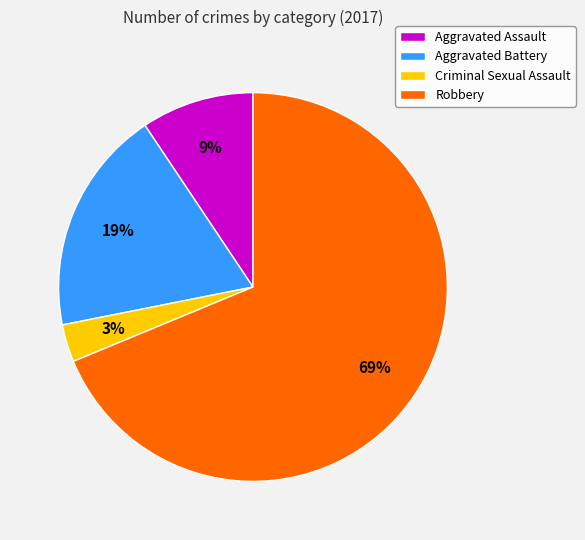

Is there a majority slice in this chart?

Yes